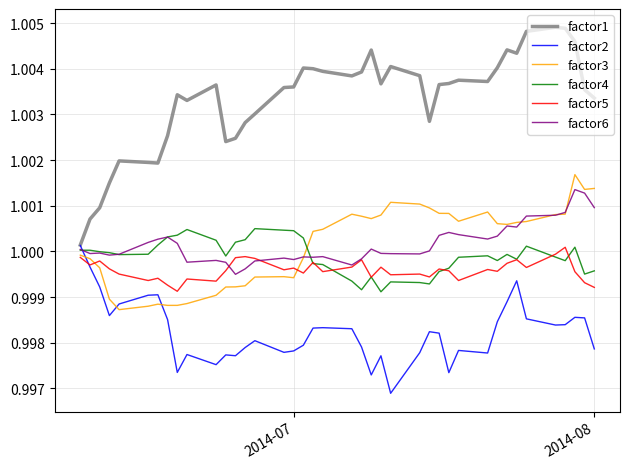

Which series has the largest range (max minus min)?

factor1